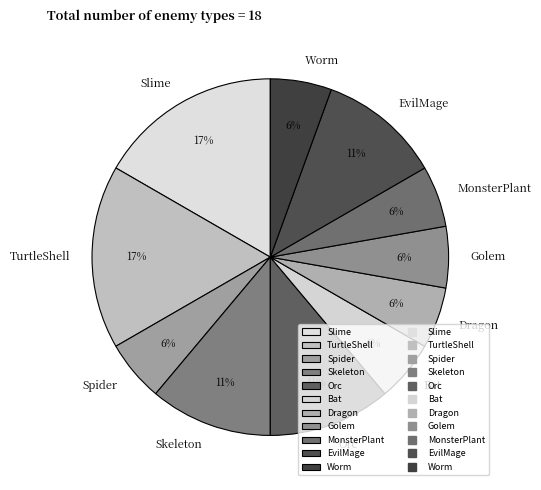

Approximately how many times larger is the value at Dragon compared to Bat?

1.0